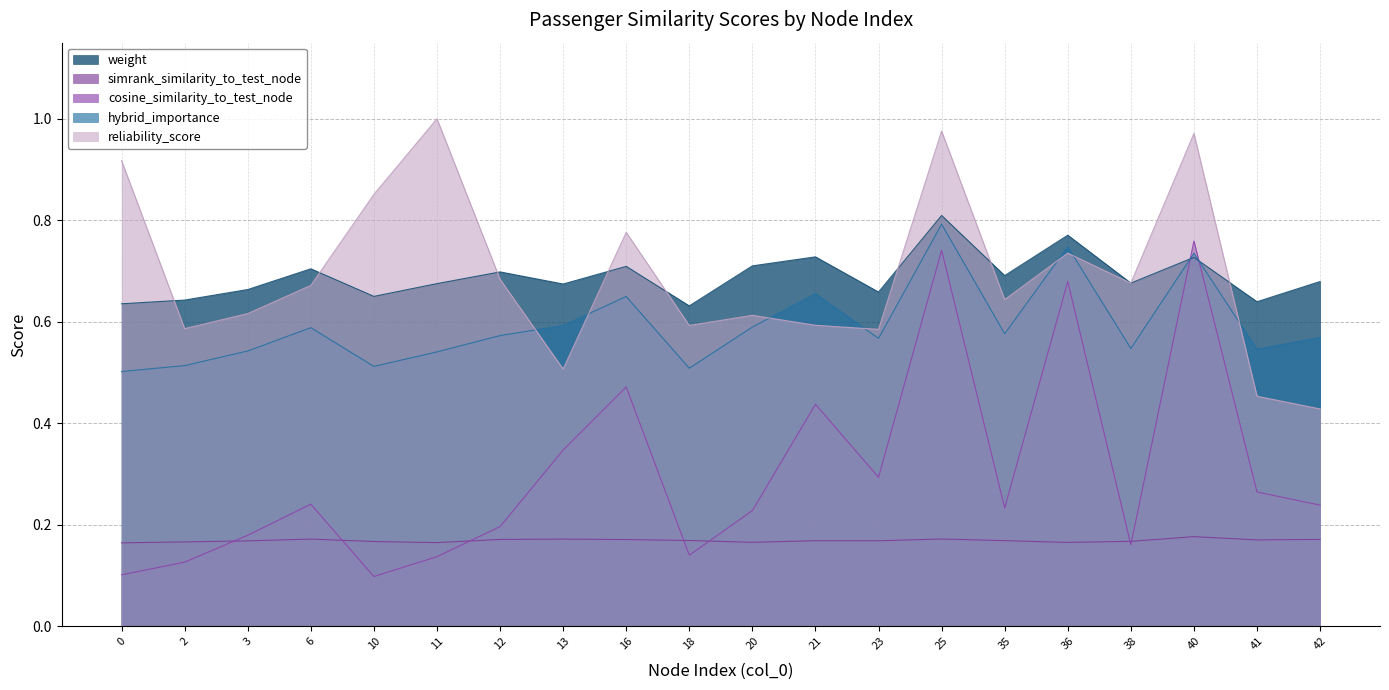

What is the maximum value for weight?

0.8